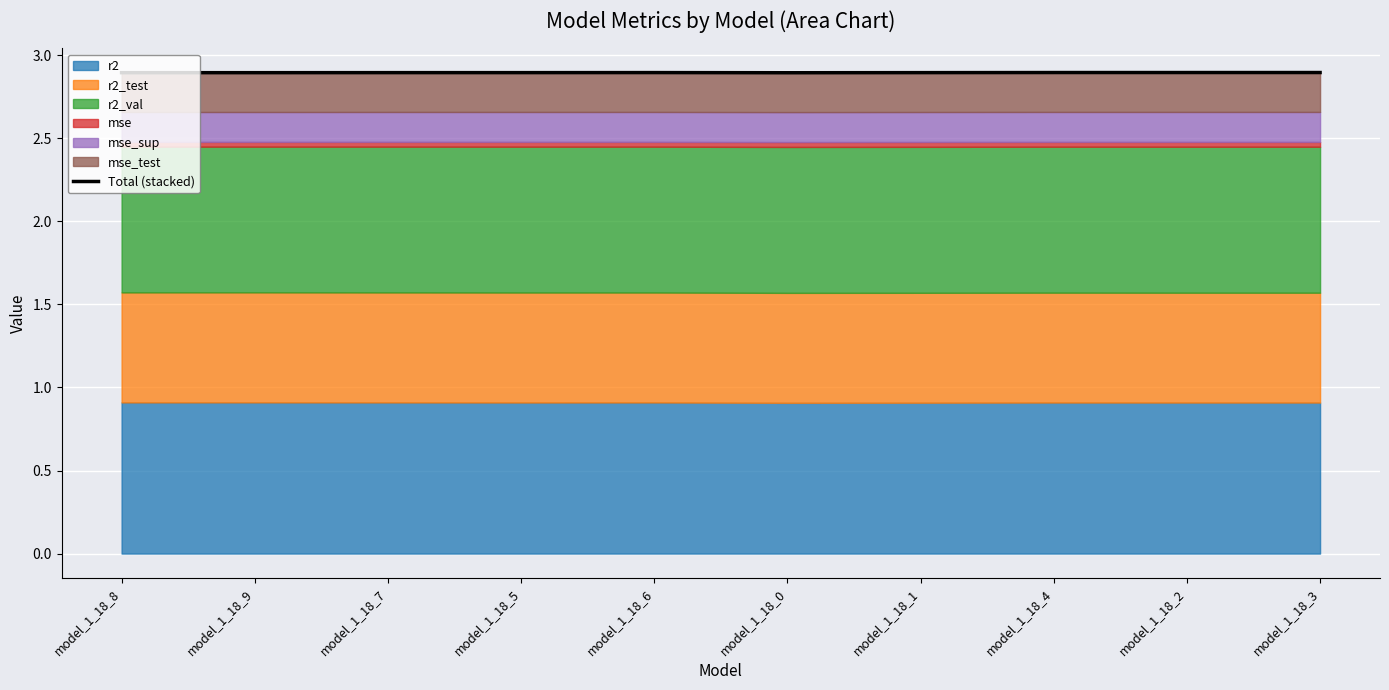

Reading left to right, transcribe all the data shown in this chart.

2.9	2.9	2.9	2.9	2.9	2.9	2.9	2.9	2.9	2.9